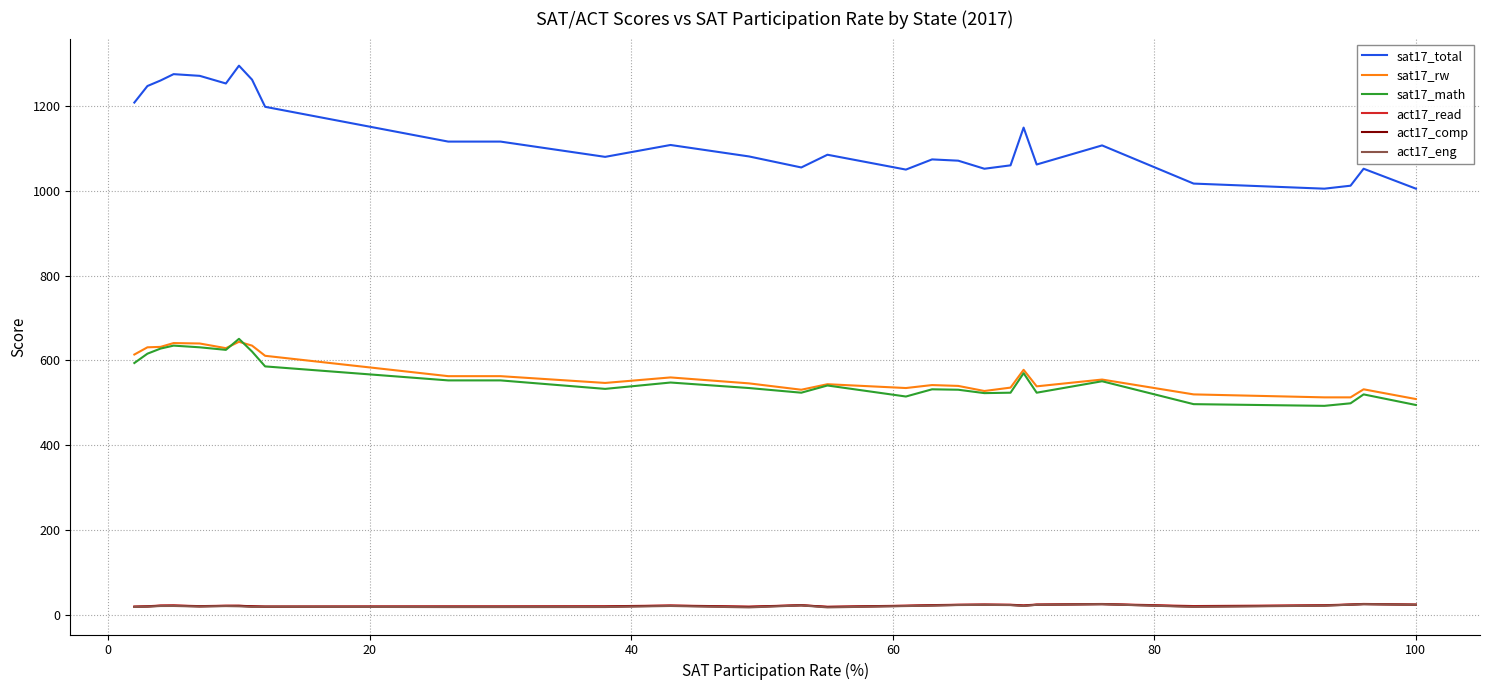

Which series has the widest spread of values?

sat17_total